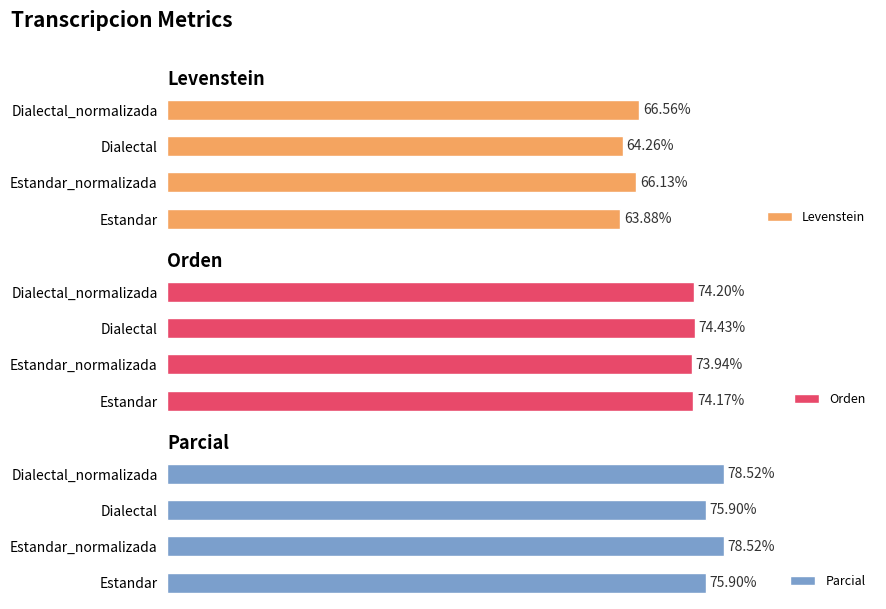

How many distinct data groups are displayed?

3